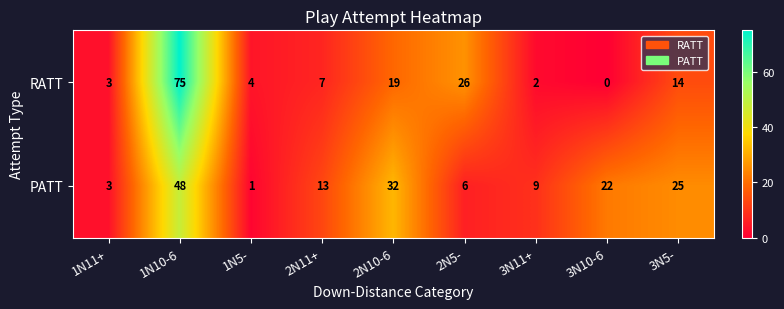

At how many categories does at least one series exceed 44?

1